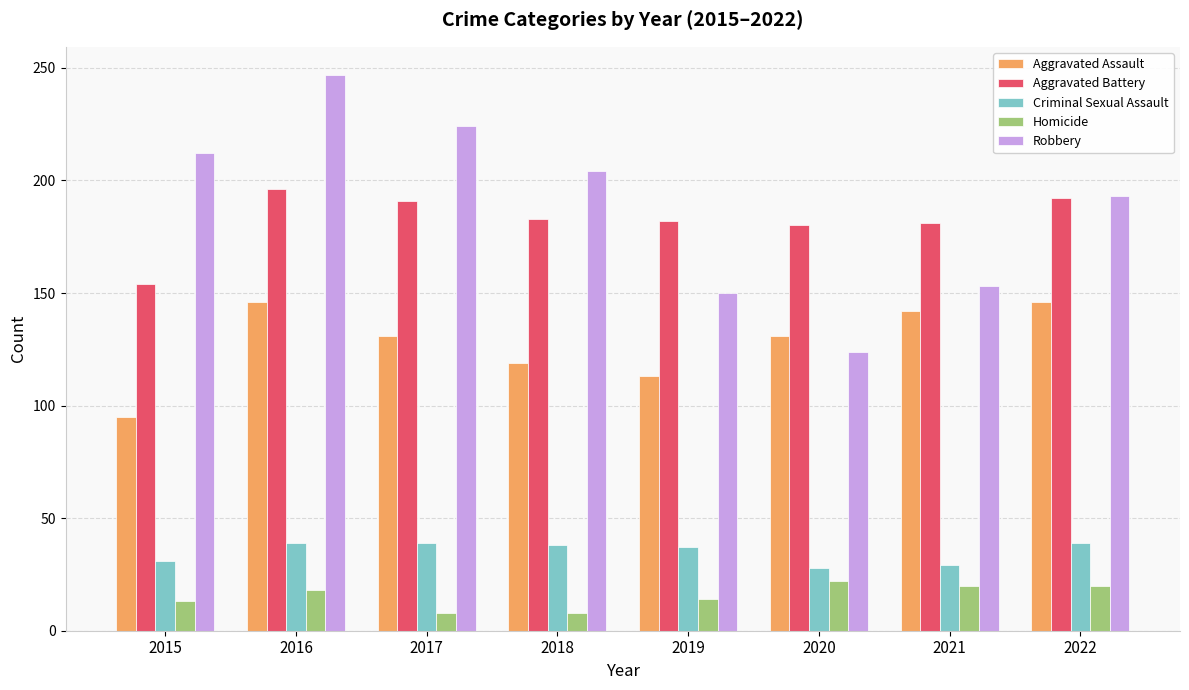

The value of Homicide at 2019 is 14. True or false?

True